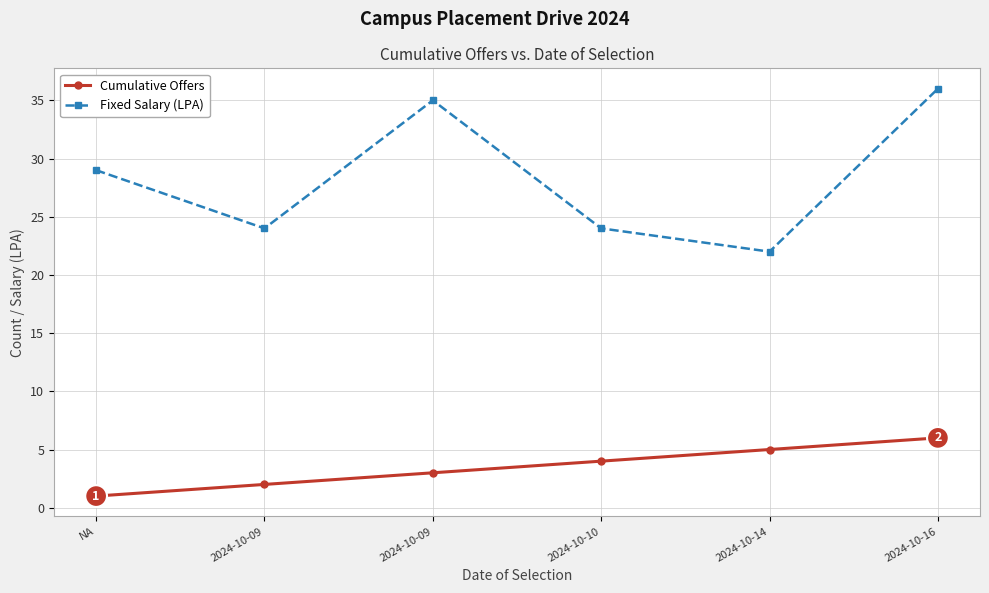

Between 2024-10-09 and 2024-10-10, which series saw the biggest shift?

Cumulative Offers